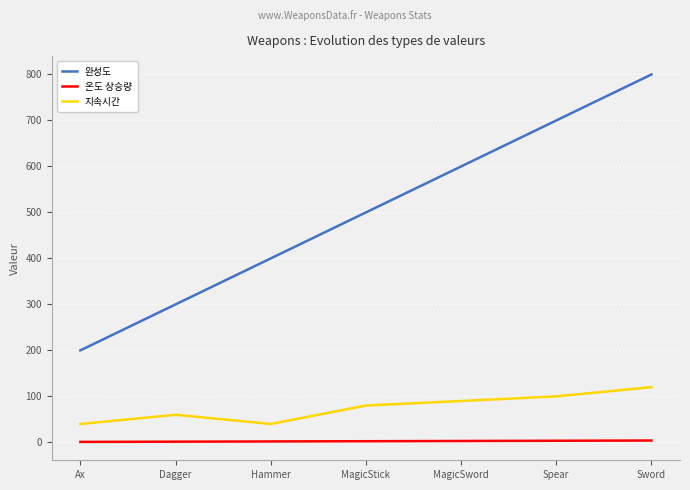

Which series has the largest range (max minus min)?

완성도